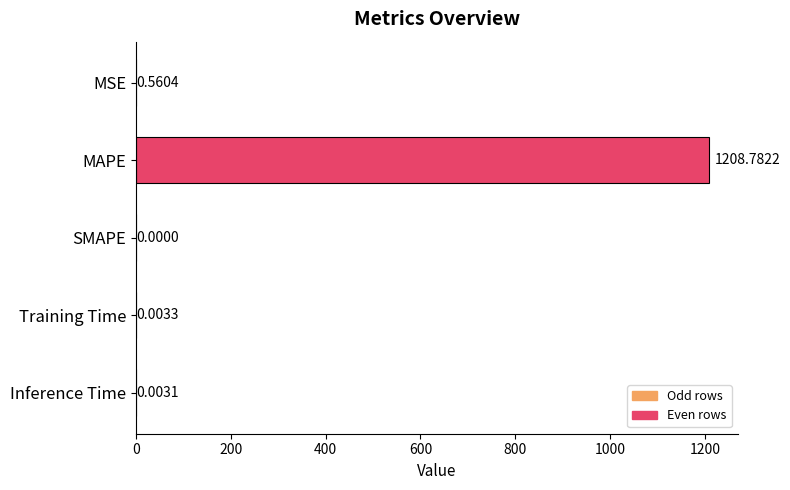

What is the sum of all values?

1209.3